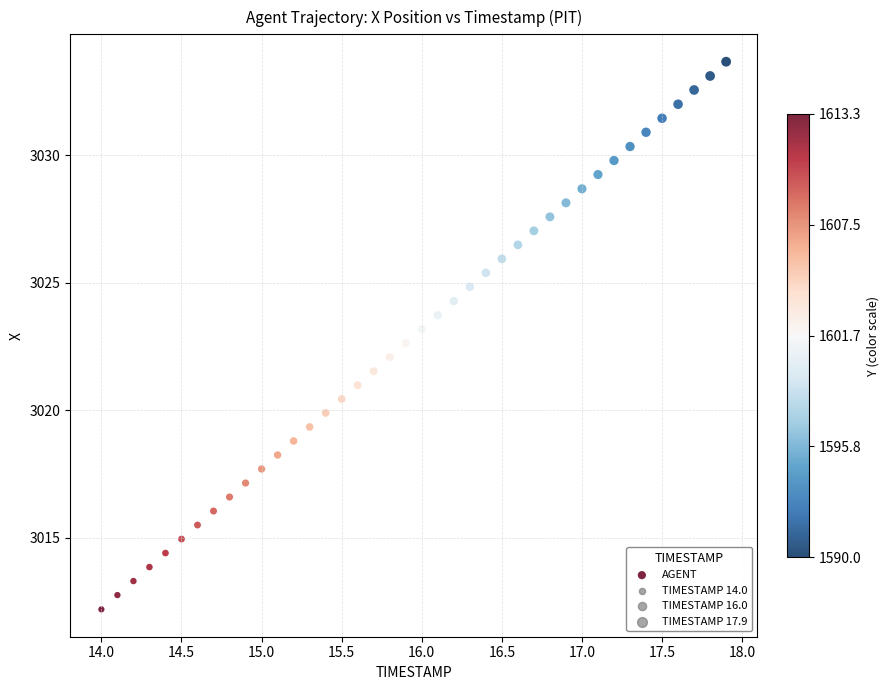

What is the range of X values (max minus min)?

3.9